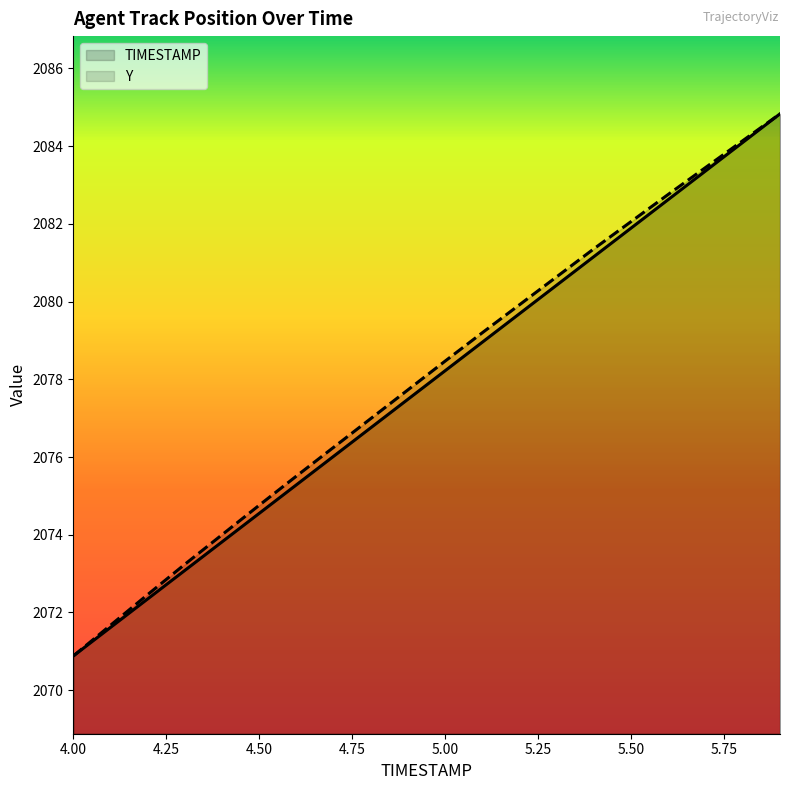

What is the label of the 20th point from the right?

4.0